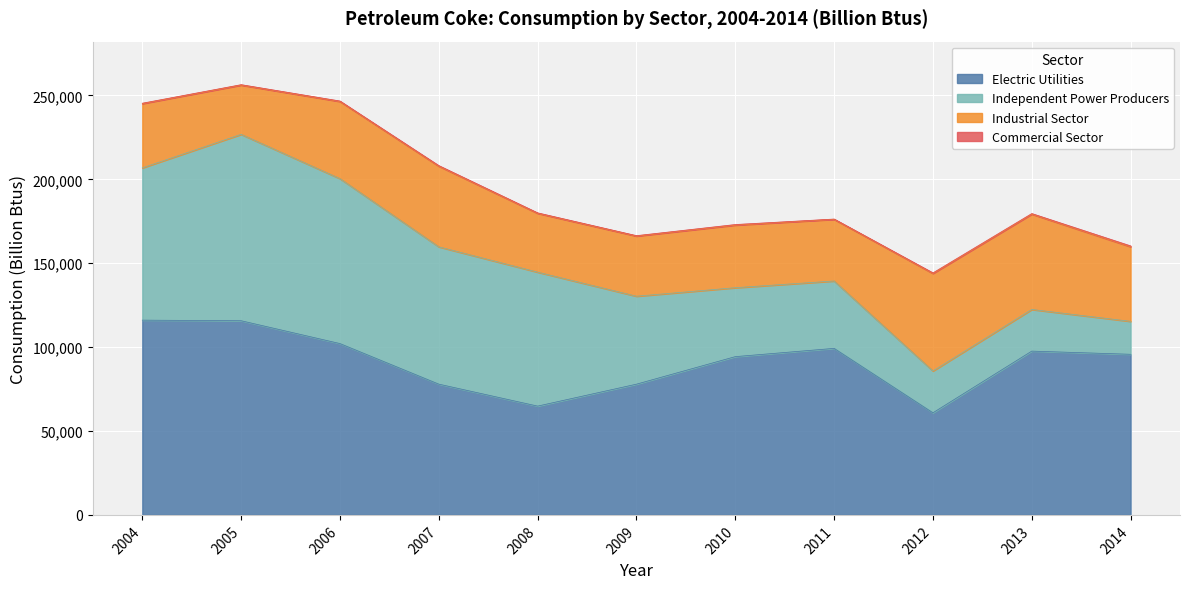

The Electric Utilities series shows 162749 at 2005. True or false?

False